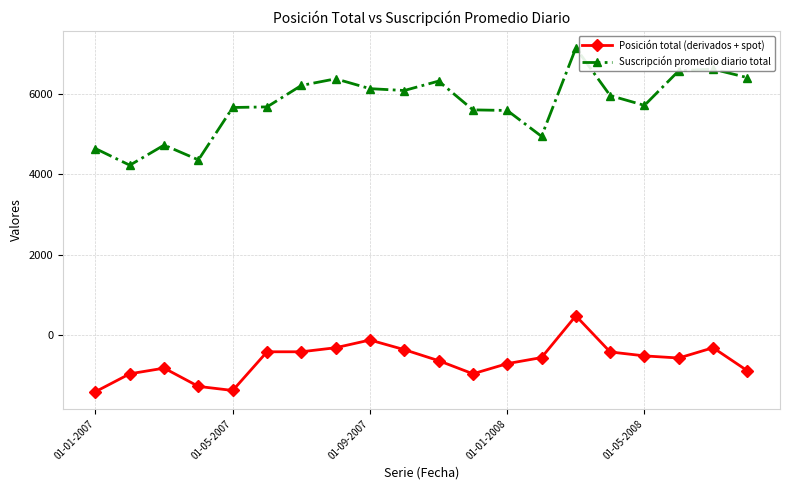

Which series has the largest range (max minus min)?

Suscripción promedio diario total